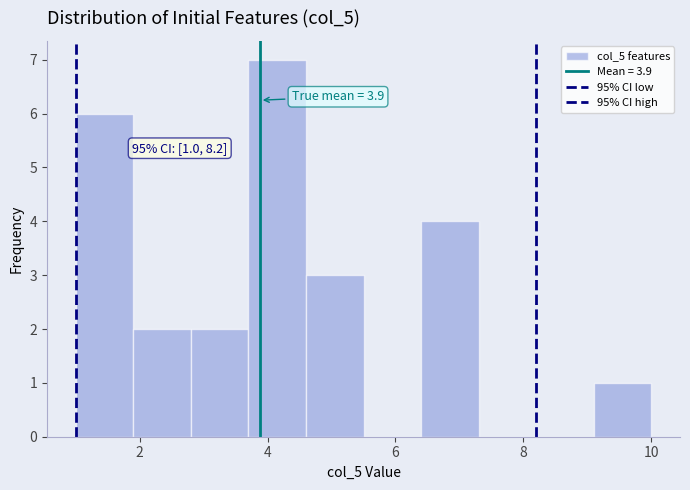

Which range on the x-axis has the tallest bar?

3.7 to 4.6